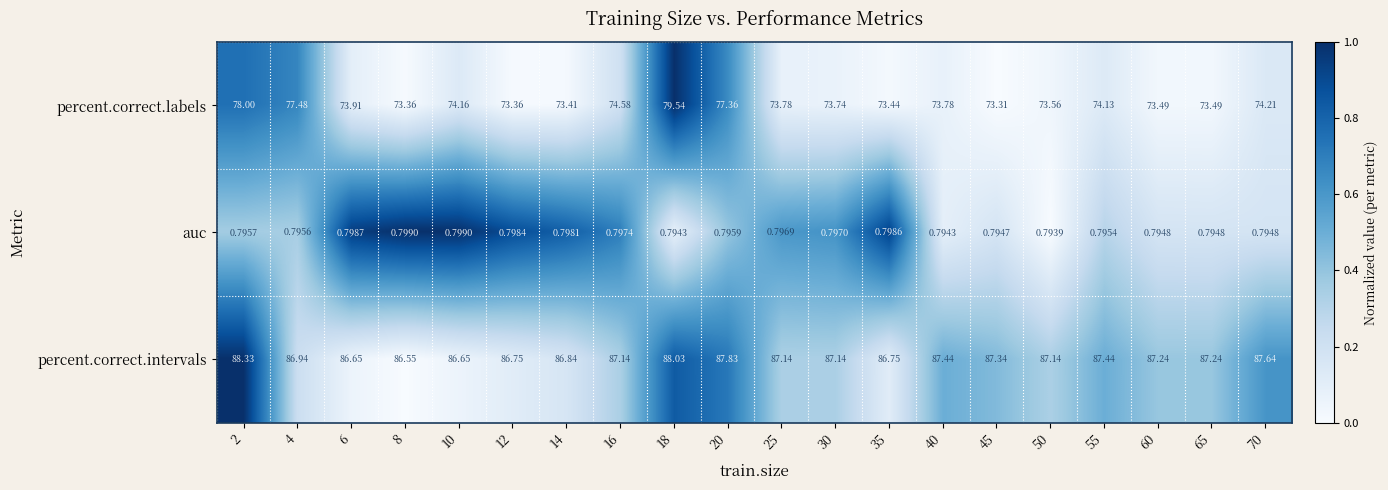

Rank the series by their maximum value, from highest to lowest.

percent.correct.intervals, percent.correct.labels, auc